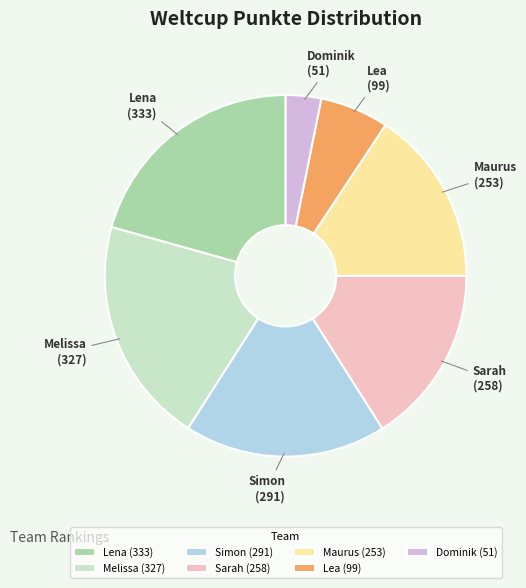

How many slices are in this pie chart?

7